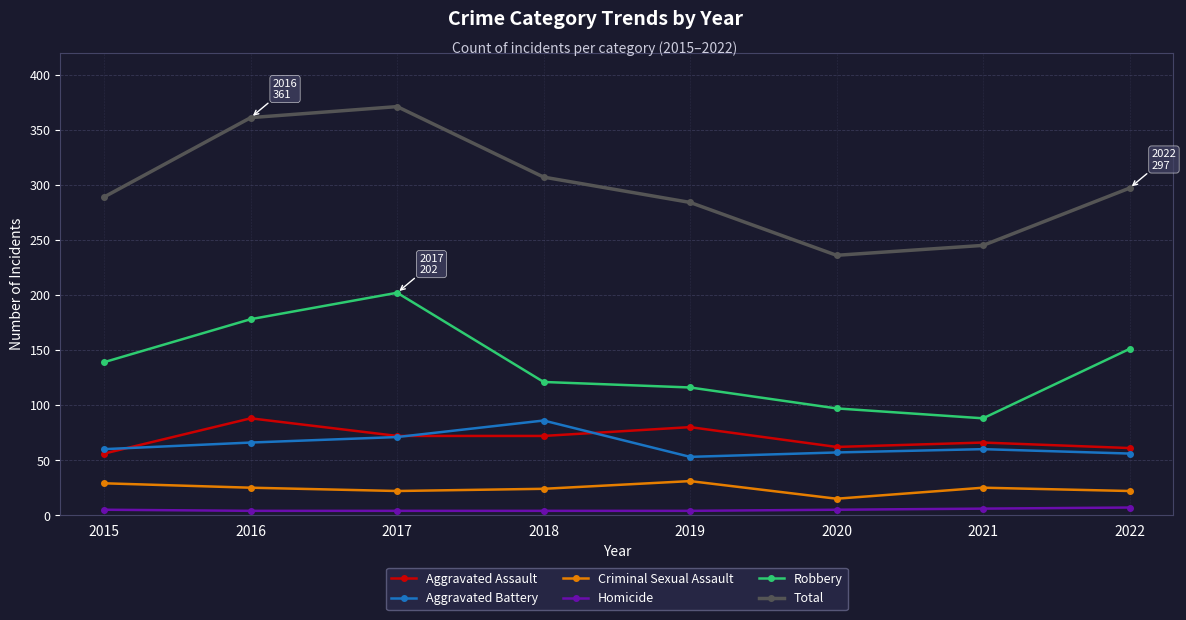

Which series has the largest range (max minus min)?

Total